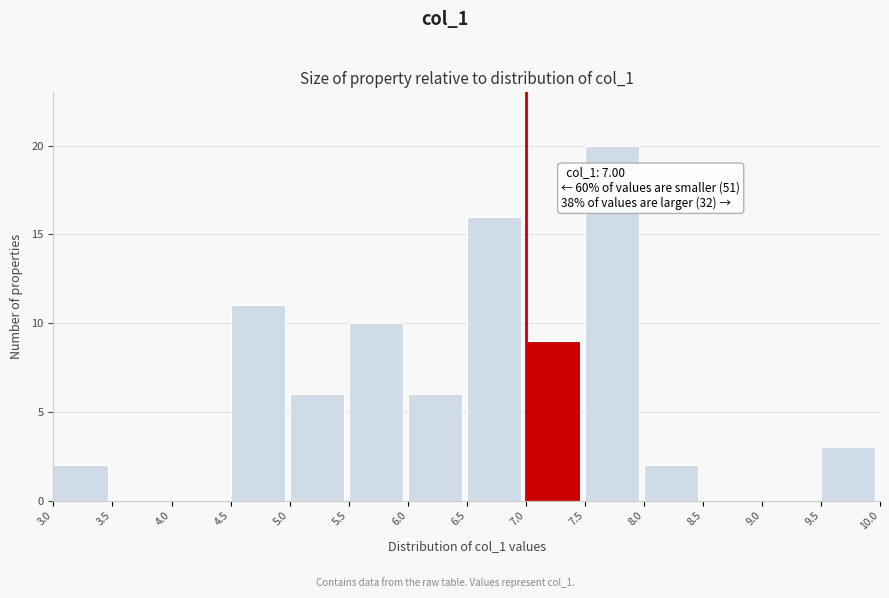

Over which range of the x-axis is the bar tallest?

7.5 to 8.0